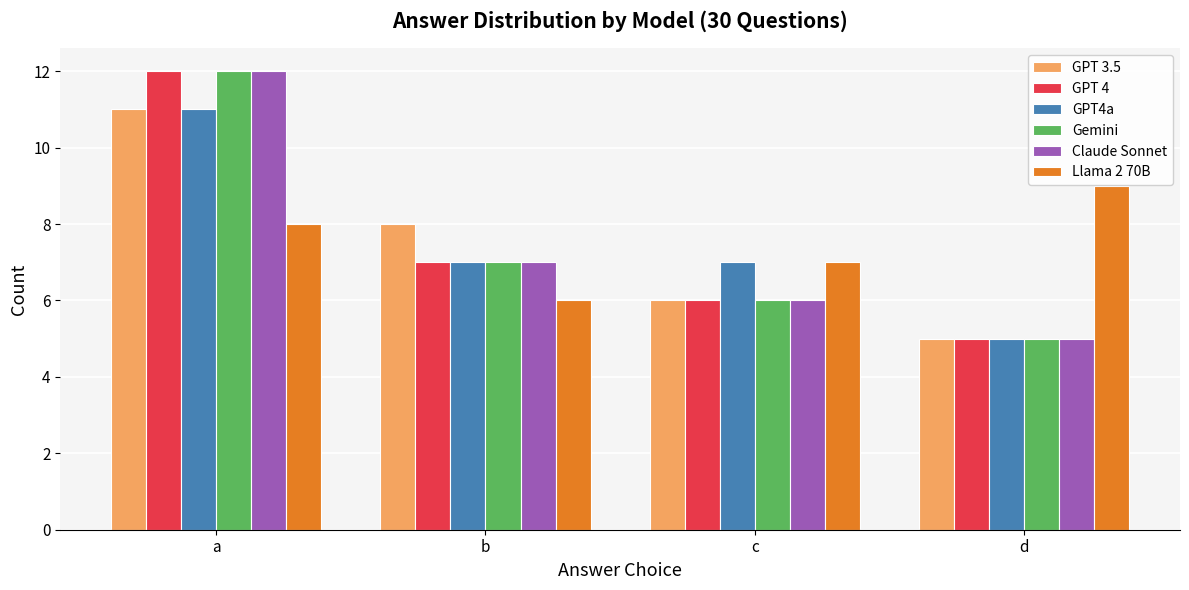

What is the maximum value shown in the chart?

12